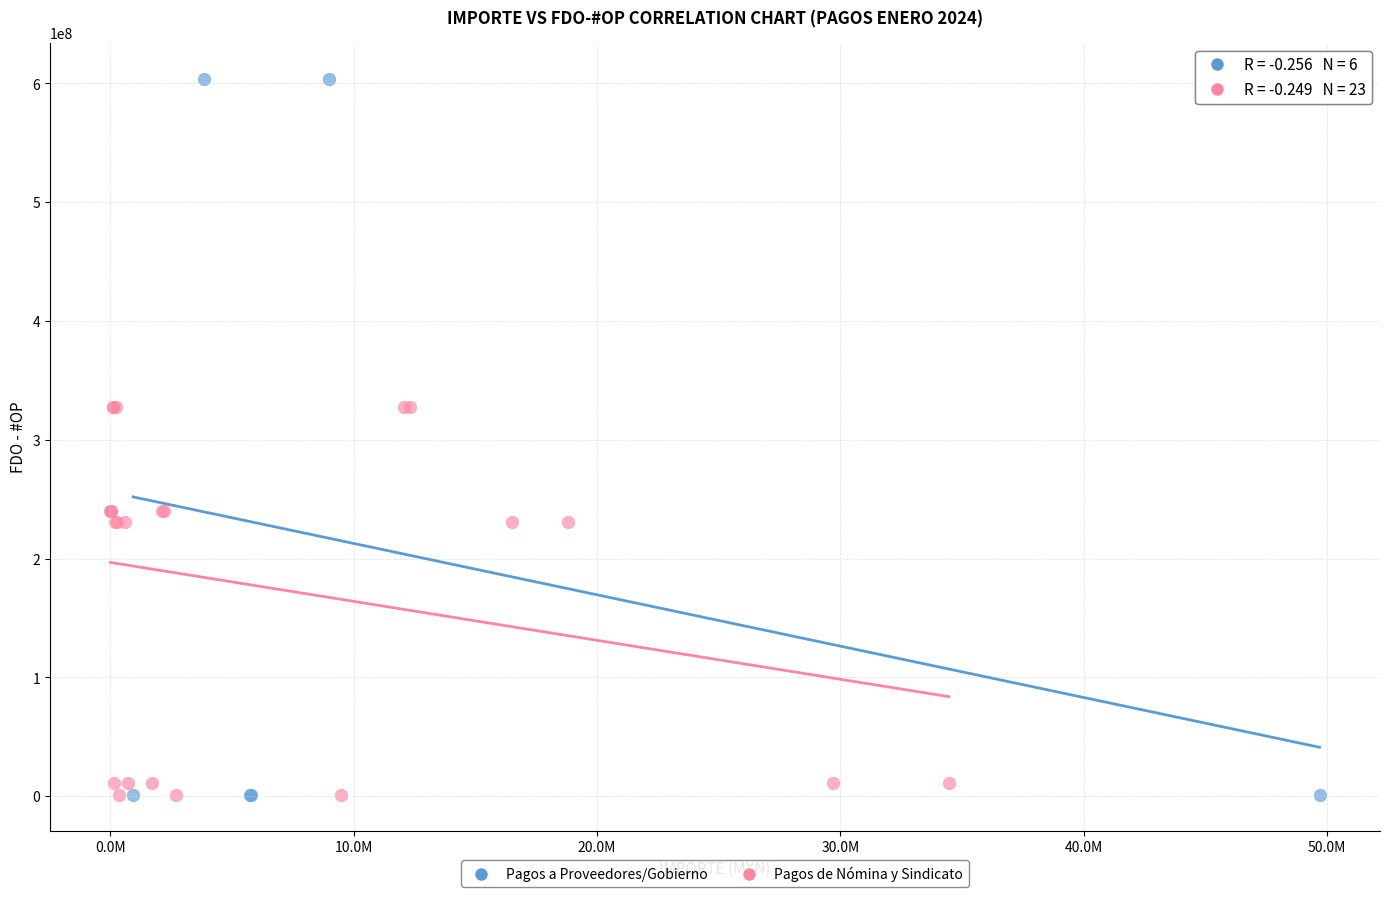

Which series has the widest spread of Y values?

Pagos a Proveedores/Gobierno